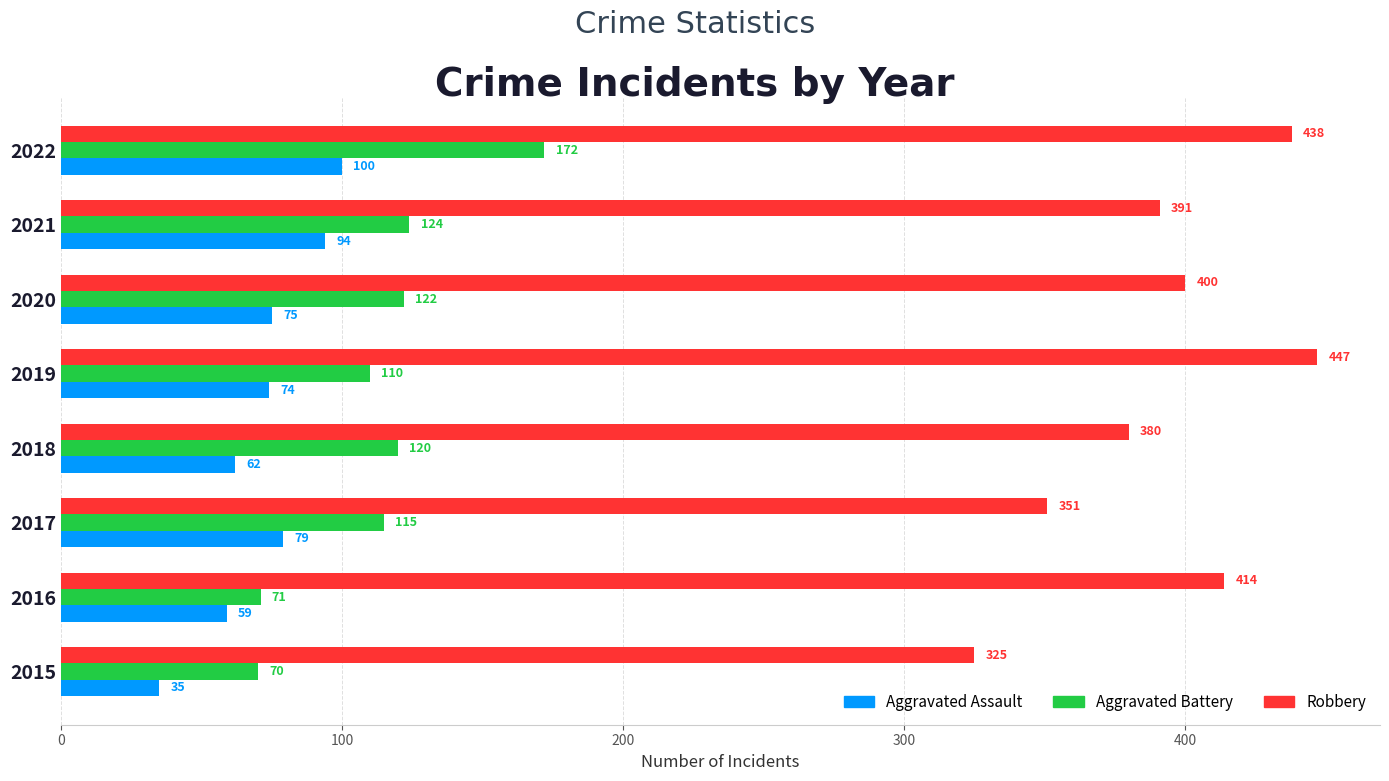

Which series has the largest range (max minus min)?

Robbery